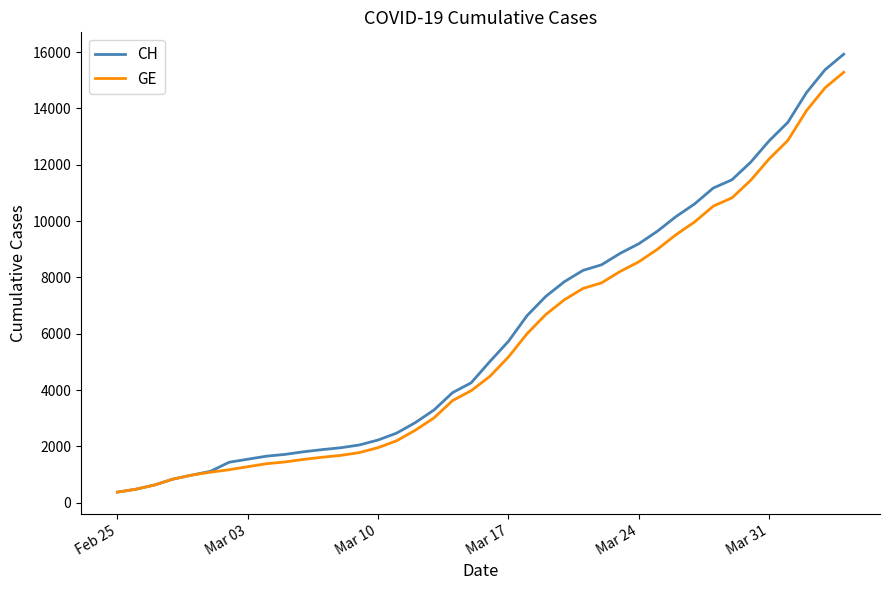

Which series has the widest spread of values?

CH